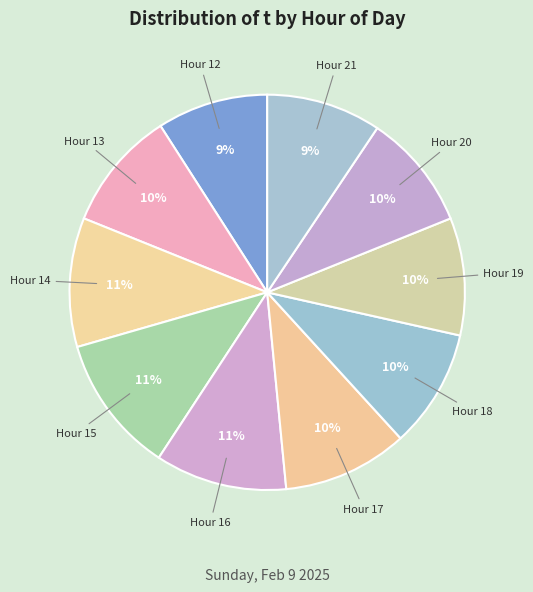

Do Hour 20 and Hour 13 together represent more than half of the pie?

No